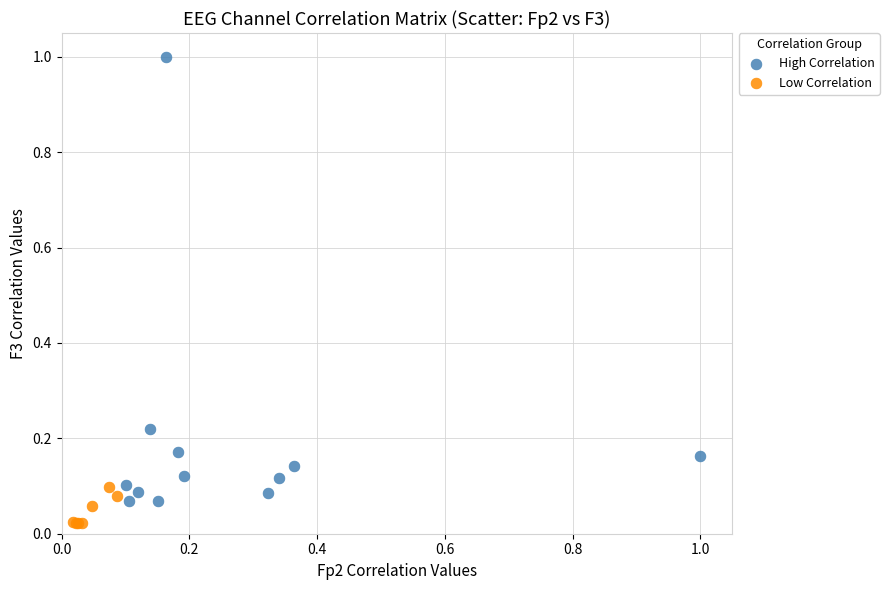

Which series has the largest Y range (max minus min)?

High Correlation